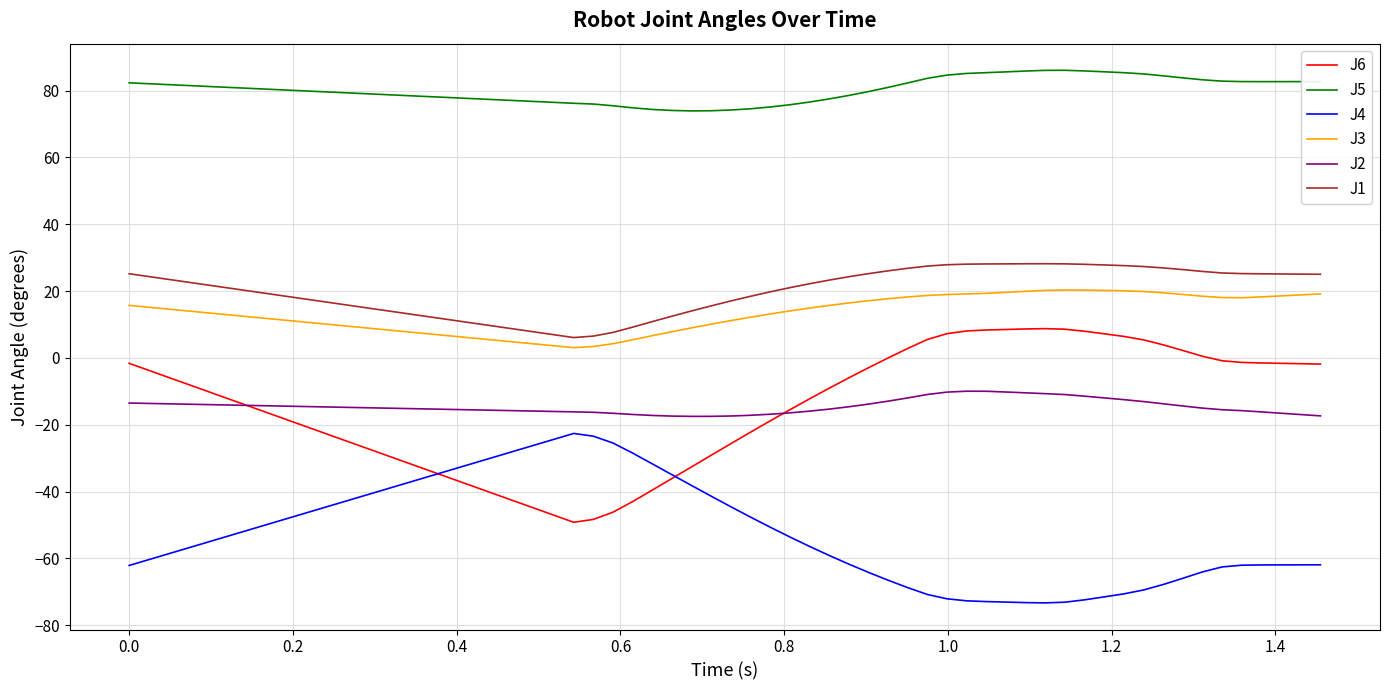

What is the highest value of the J6 series?

8.8